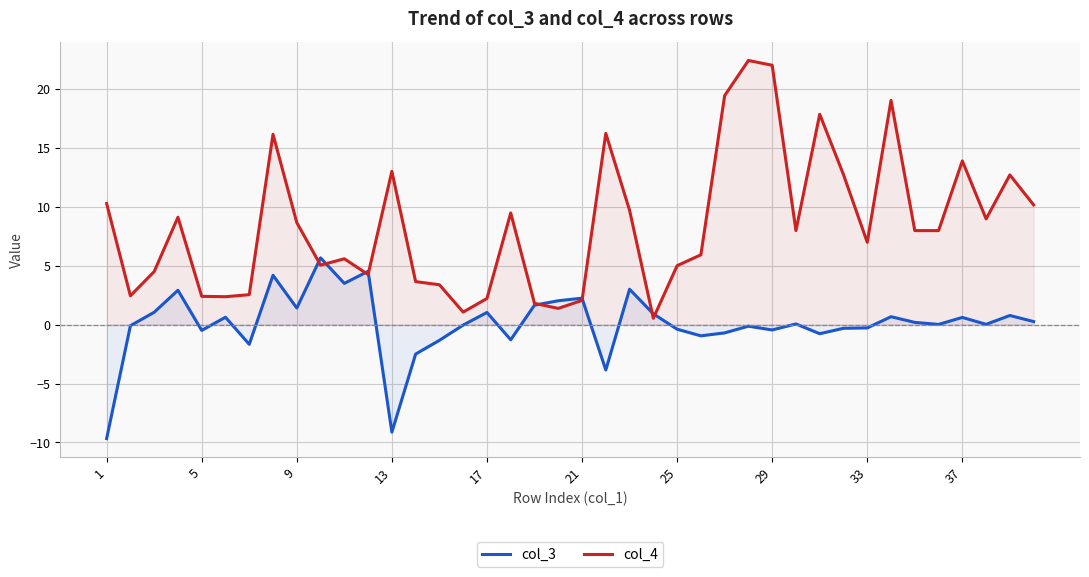

What is the smallest value displayed?

-9.7